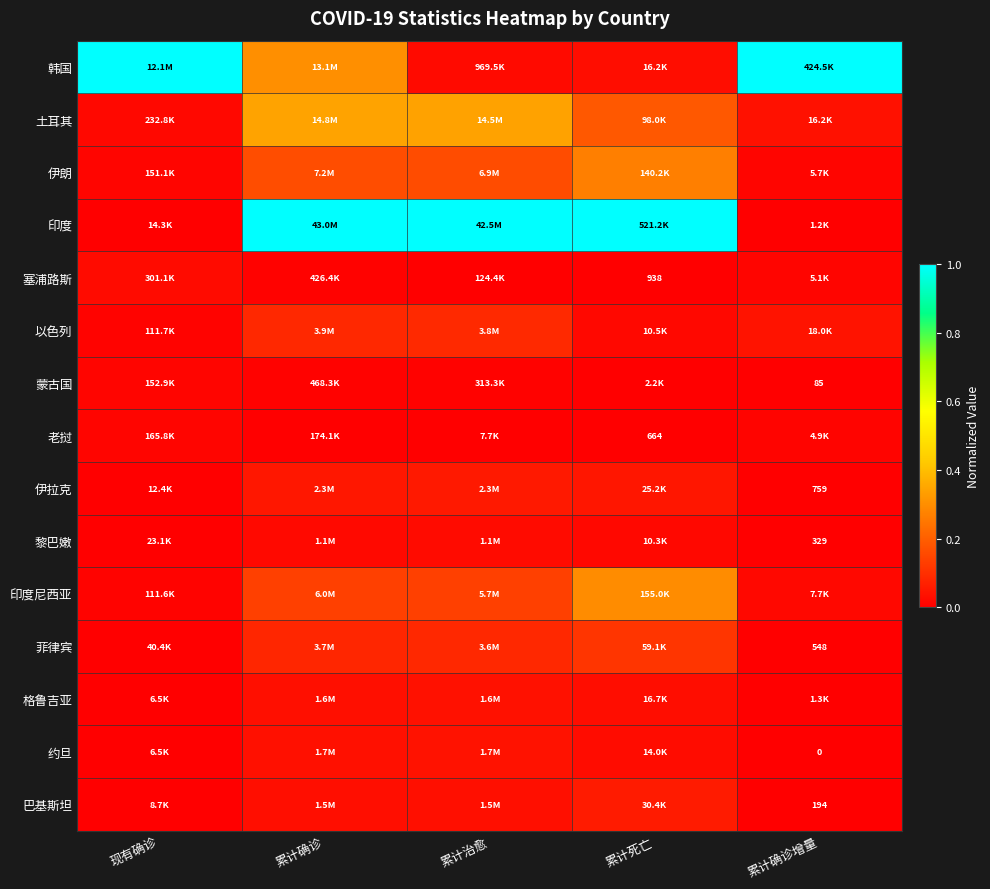

Count the number of data series in this chart.

15